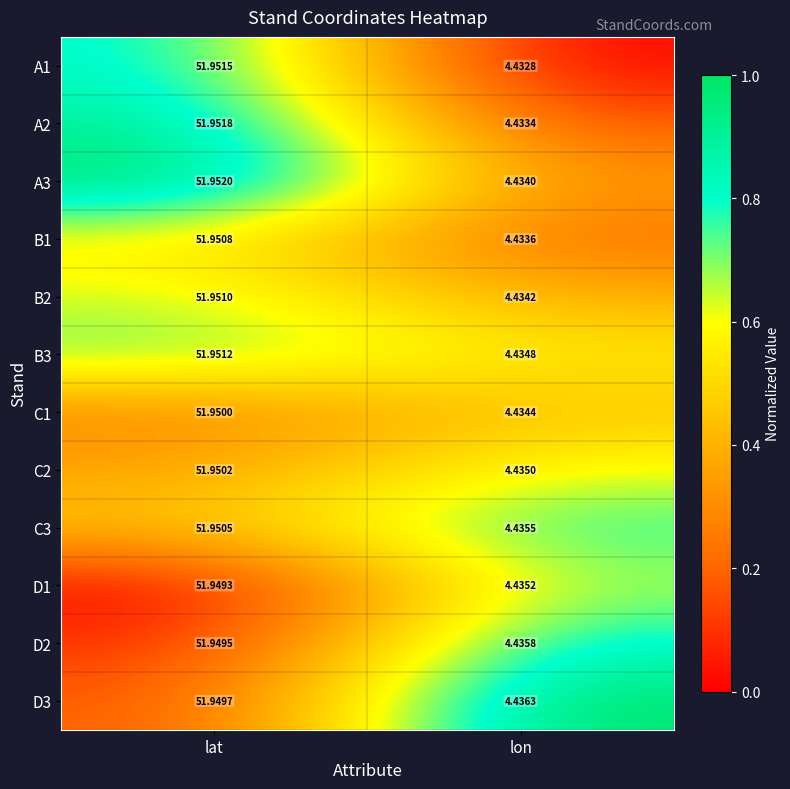

At which category does the chart reach its peak across all series?

lat